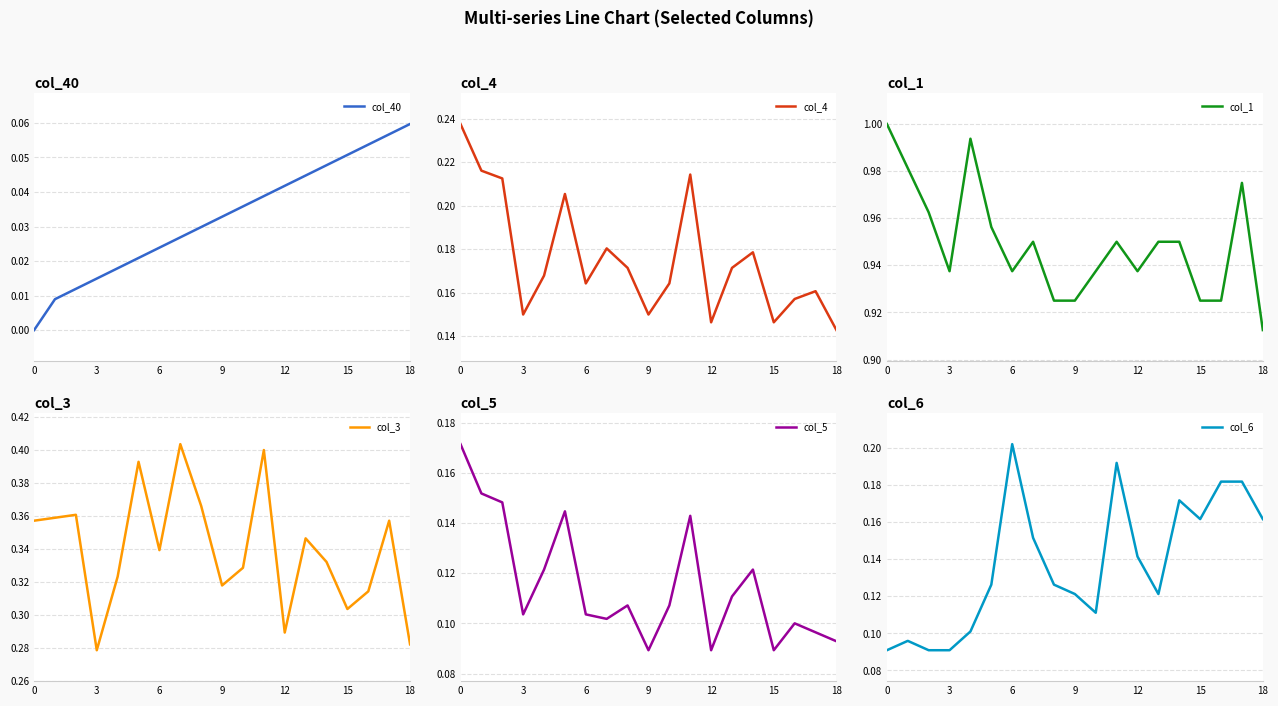

Reading right to left, transcribe all the data shown in this chart.

col_40: 0.1	0.1	0.1	0.1	0.0	0.0	0.0	0.0	0.0	0.0	0.0	0.0	0.0	0.0	0.0	0.0	0.0	0.0	0.0
col_4: 0.1	0.2	0.2	0.1	0.2	0.2	0.1	0.2	0.2	0.1	0.2	0.2	0.2	0.2	0.2	0.1	0.2	0.2	0.2
col_1: 0.9	1.0	0.9	0.9	1.0	1.0	0.9	1.0	0.9	0.9	0.9	1.0	0.9	1.0	1.0	0.9	1.0	1.0	1.0
col_3: 0.3	0.4	0.3	0.3	0.3	0.3	0.3	0.4	0.3	0.3	0.4	0.4	0.3	0.4	0.3	0.3	0.4	0.4	0.4
col_5: 0.1	0.1	0.1	0.1	0.1	0.1	0.1	0.1	0.1	0.1	0.1	0.1	0.1	0.1	0.1	0.1	0.1	0.2	0.2
col_6: 0.2	0.2	0.2	0.2	0.2	0.1	0.1	0.2	0.1	0.1	0.1	0.2	0.2	0.1	0.1	0.1	0.1	0.1	0.1